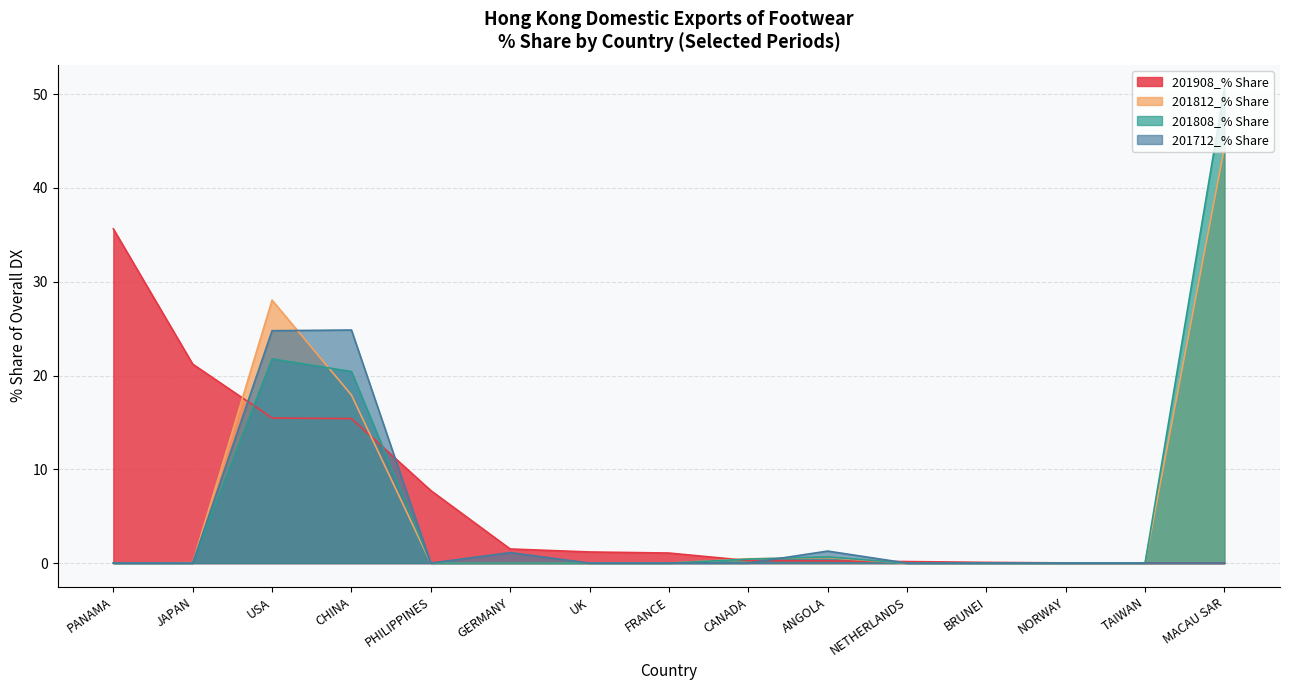

Where is the first local maximum for 201712_% Share?

CHINA